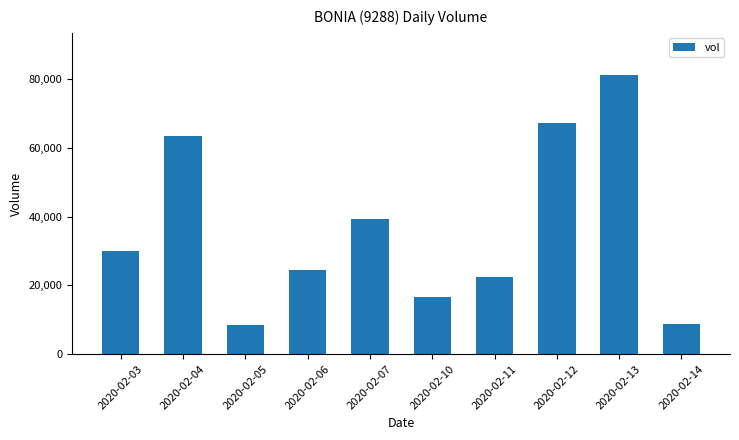

What is the maximum value shown in the chart?

81300